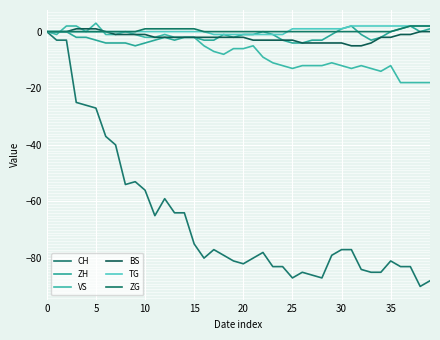

Does the chart have visible grid lines?

Yes